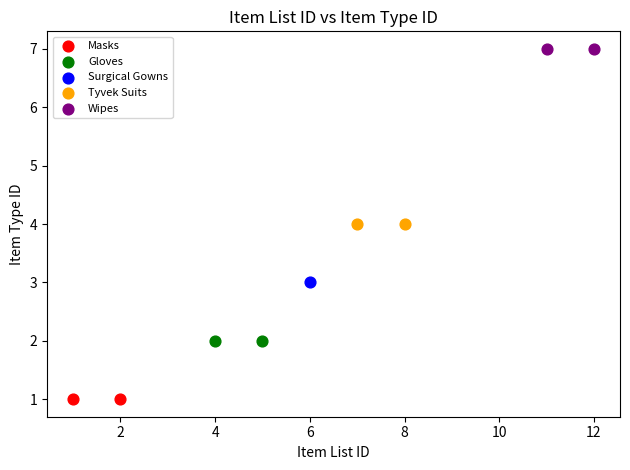

What are all the series names shown in the legend?

Masks, Gloves, Surgical Gowns, Tyvek Suits, Wipes